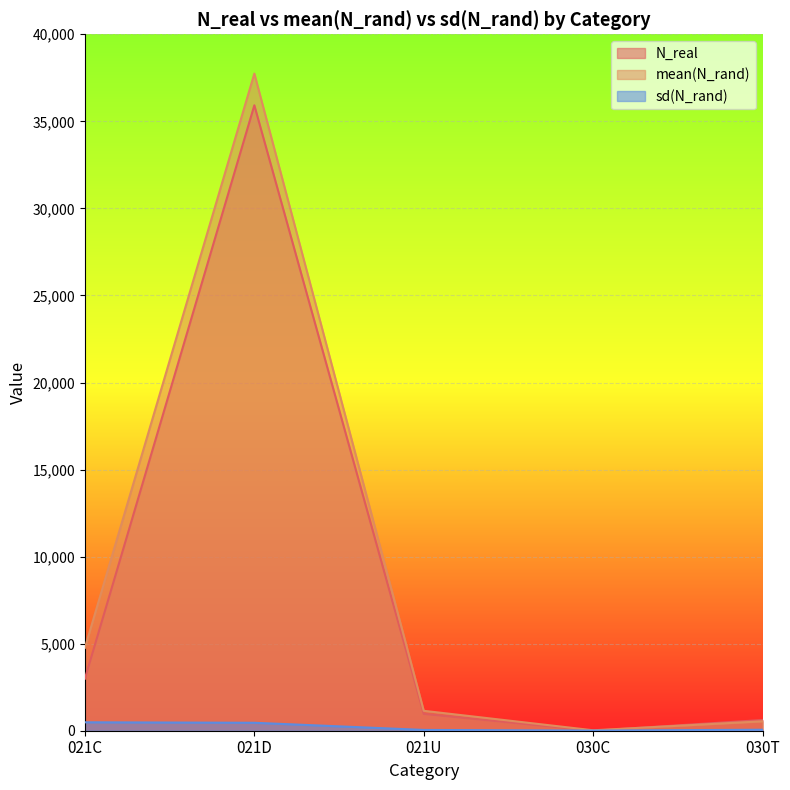

How many categories are shown in the chart?

5